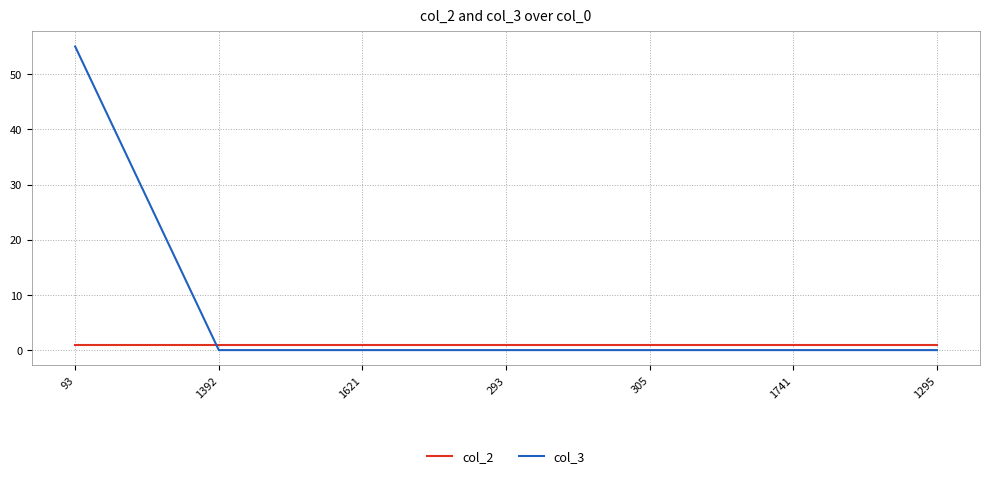

After their last crossing, which series has the higher values: col_2 or col_3?

col_2